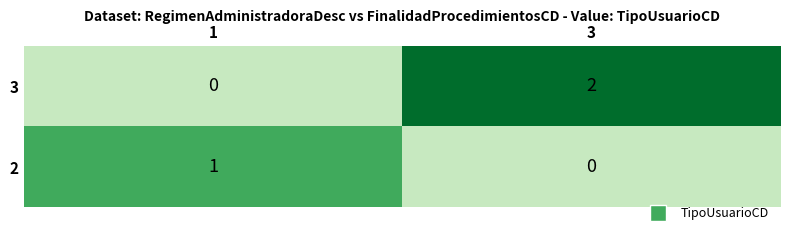

Reading right to left, extract all data points from this chart.

3: 3=2	1=0
2: 3=0	1=1